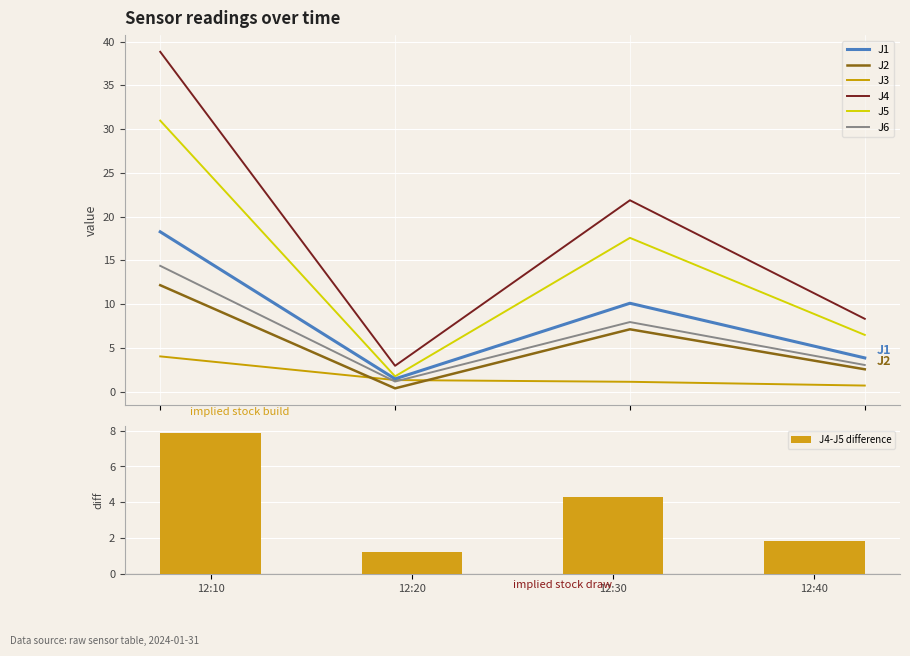

What is the maximum value for J4?

38.8